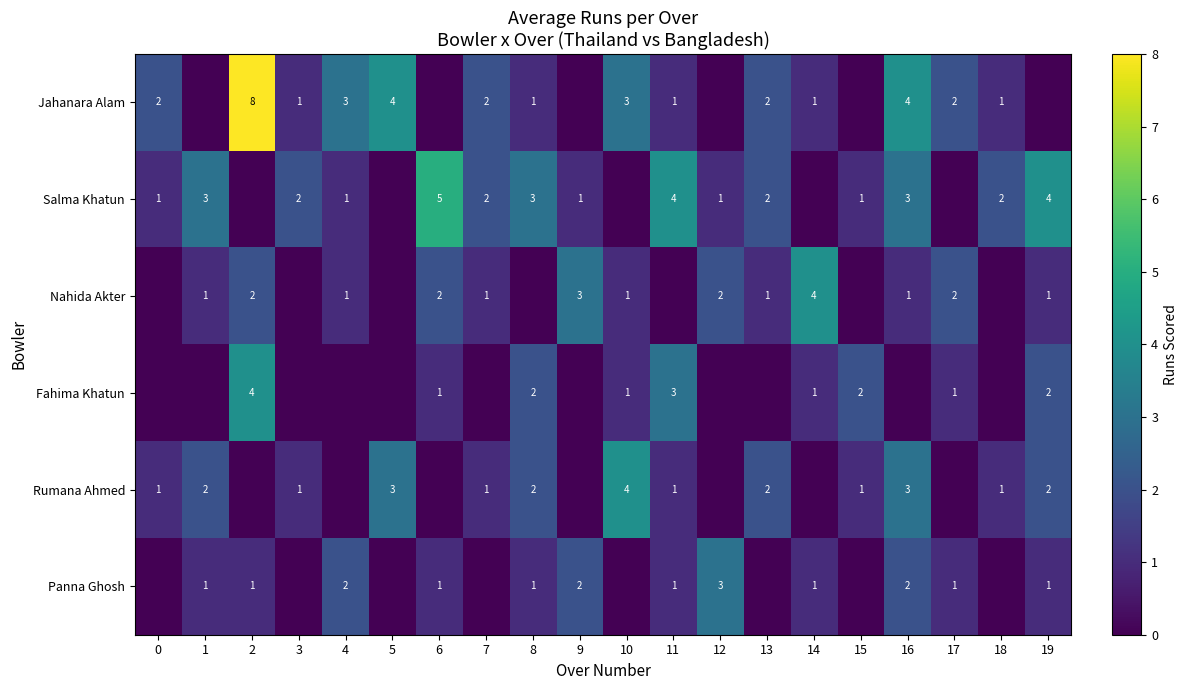

Is it true that Jahanara Alam equals 1 at 7?

False